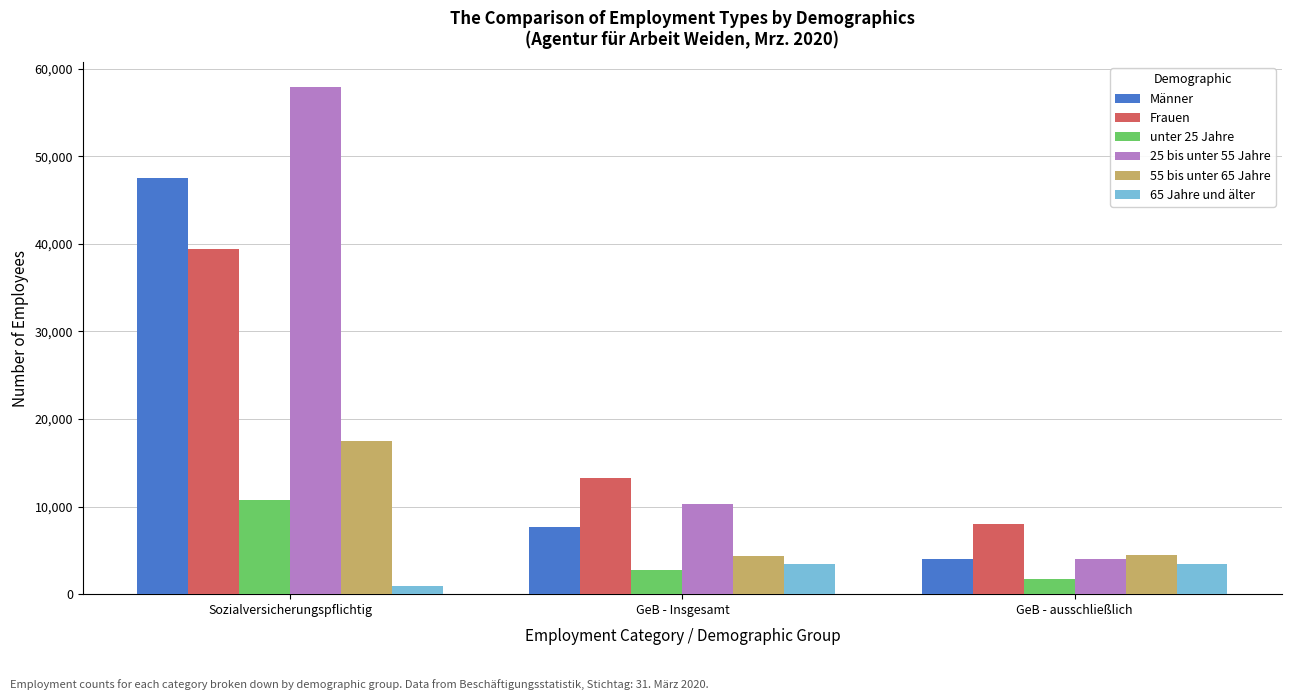

What is the average value of the Männer series?

19729